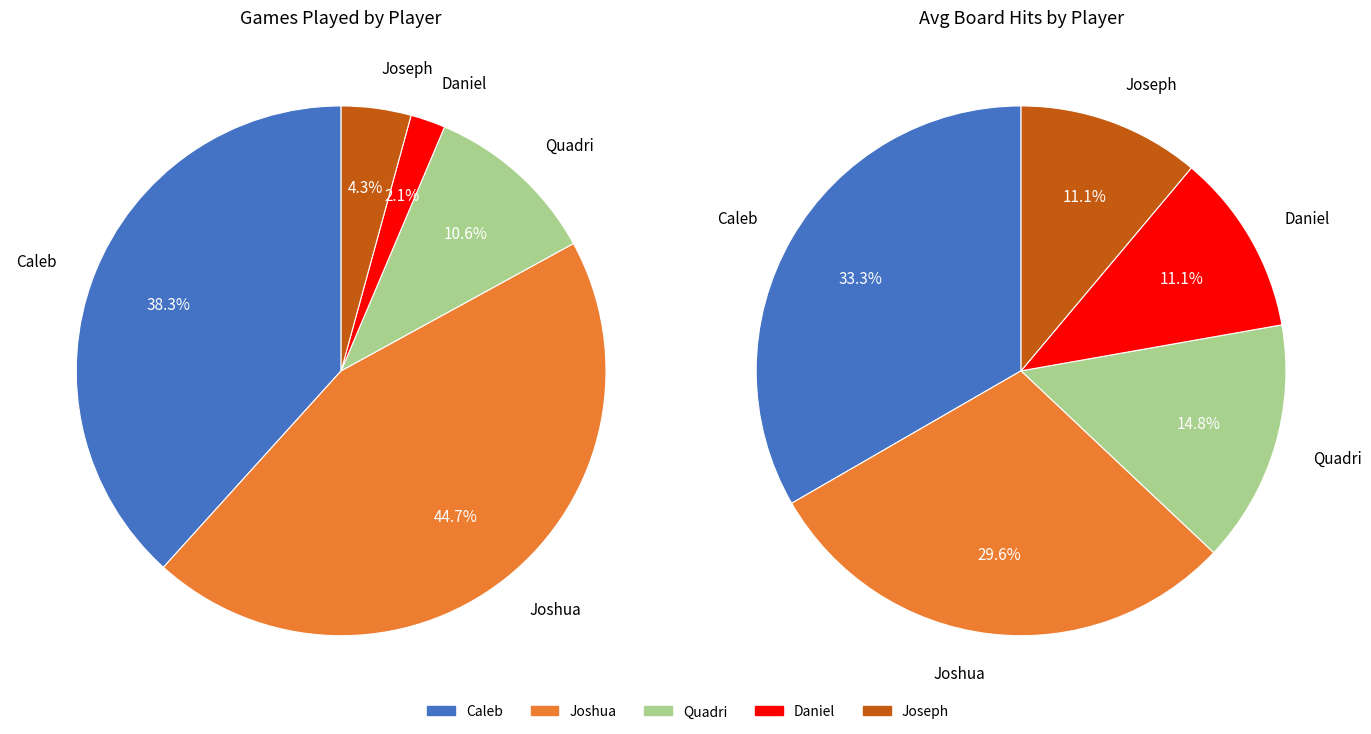

Which slice is the smallest?

Daniel